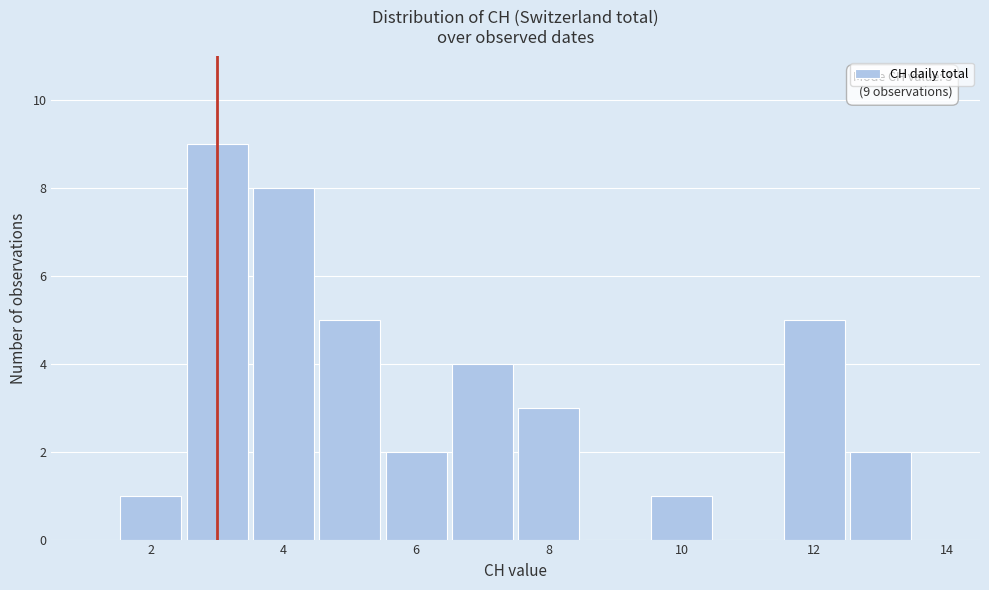

Over which range of the x-axis is the bar tallest?

2.5 to 3.5